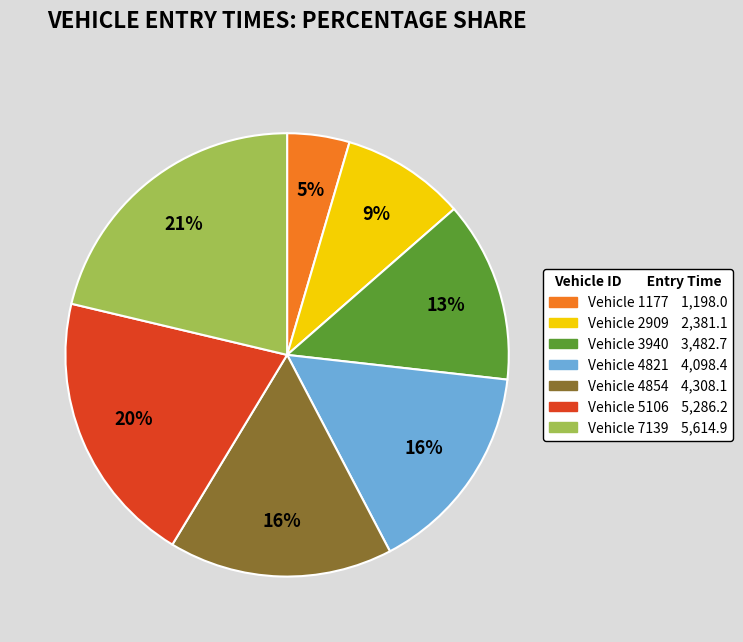

To the nearest percent, what is the average slice percentage?

14%